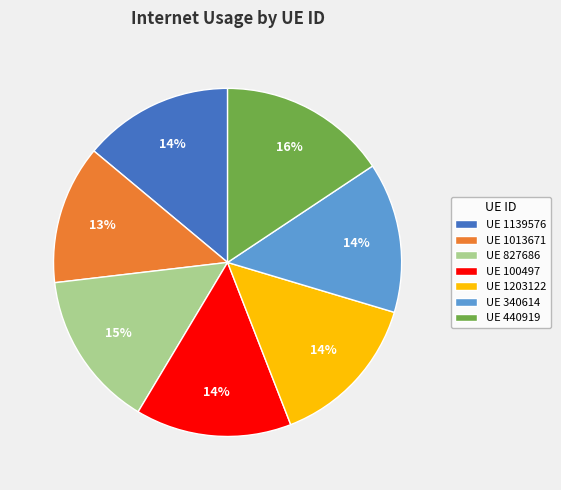

What is the smallest slice in the pie chart?

UE 1013671